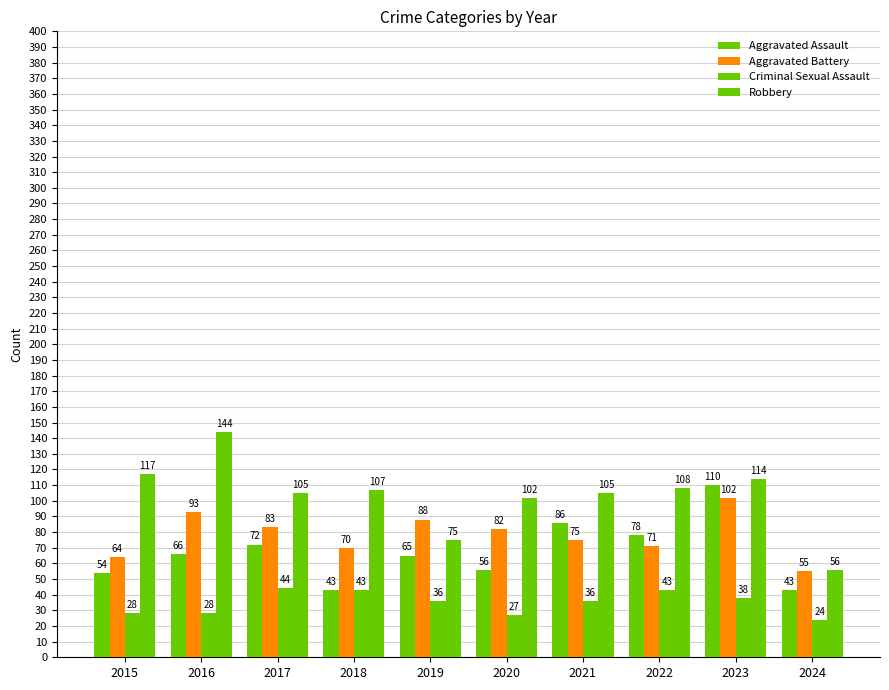

At 2024, list the series in order from largest to smallest.

Robbery, Aggravated Battery, Aggravated Assault, Criminal Sexual Assault